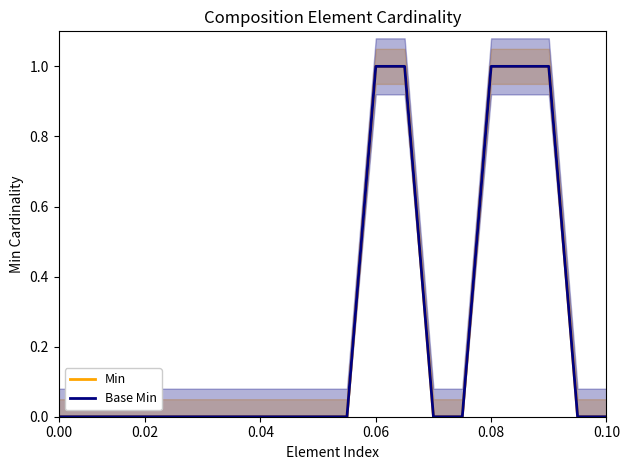

The Min series shows -1 at 8. True or false?

False